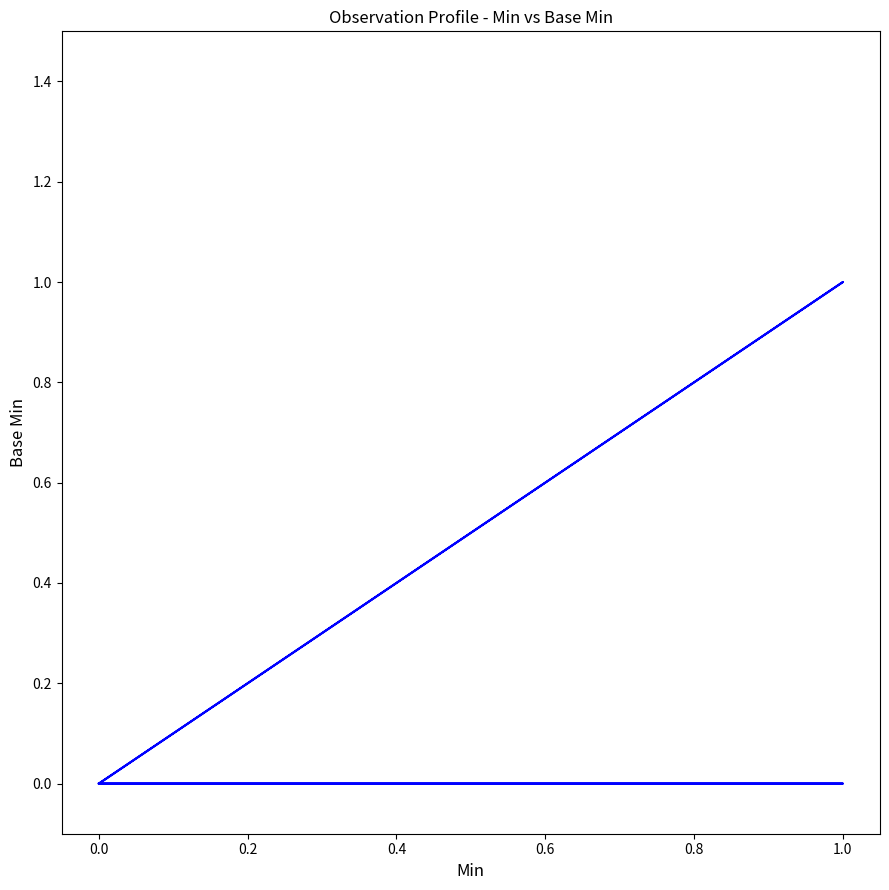

How many positive values are there?

1